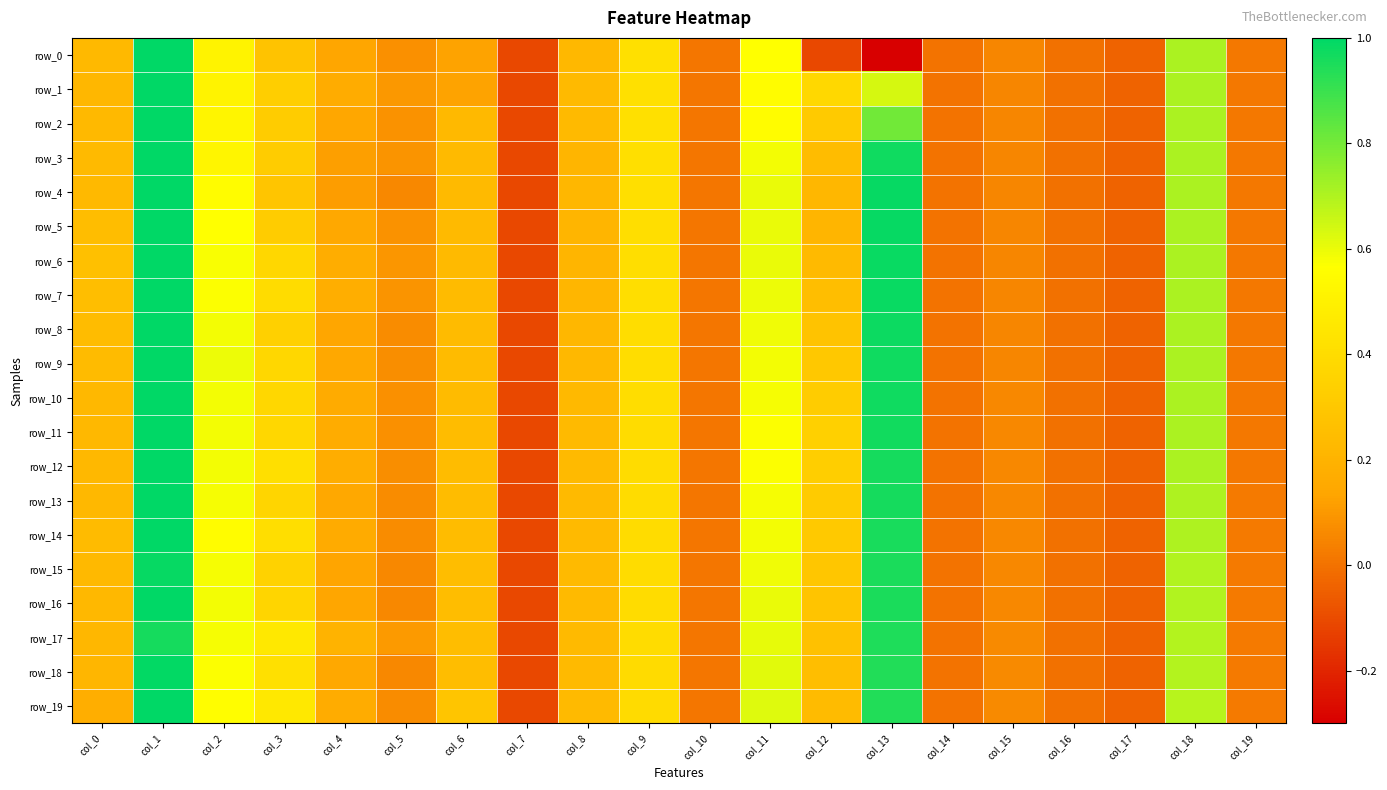

Rank the series at col_14 from lowest to highest value.

row_0, row_1, row_2, row_3, row_4, row_5, row_6, row_7, row_8, row_9, row_10, row_11, row_12, row_13, row_14, row_15, row_16, row_17, row_18, row_19